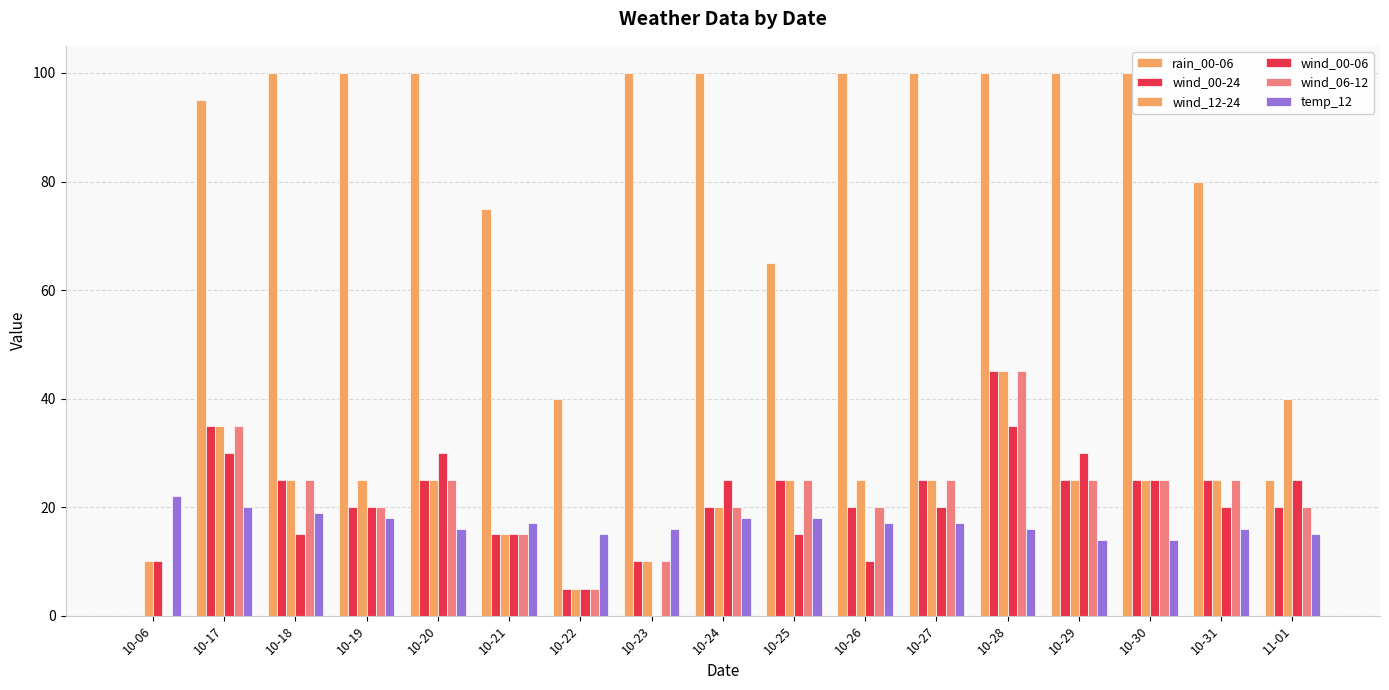

What position from the left is 10-30?

15